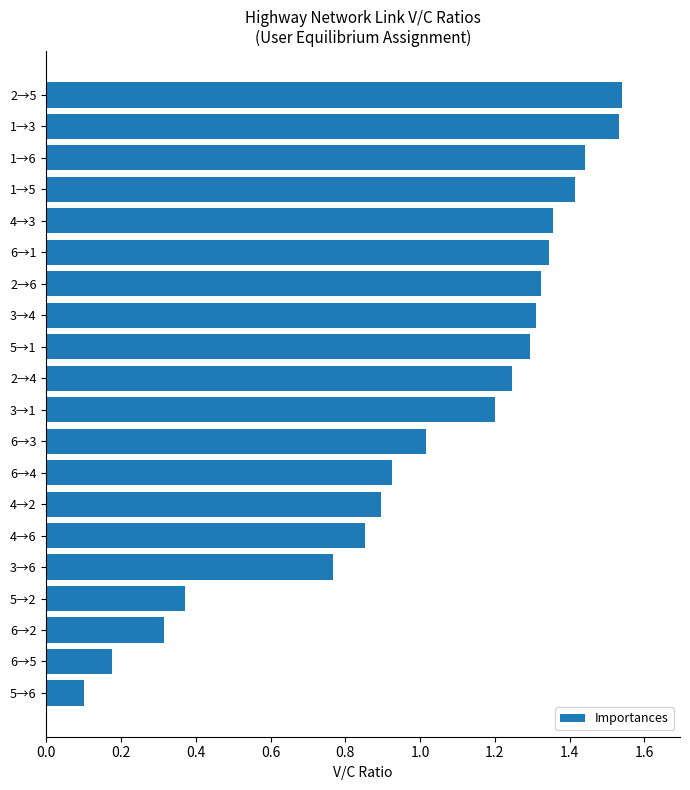

Count the number of categories in the chart.

20